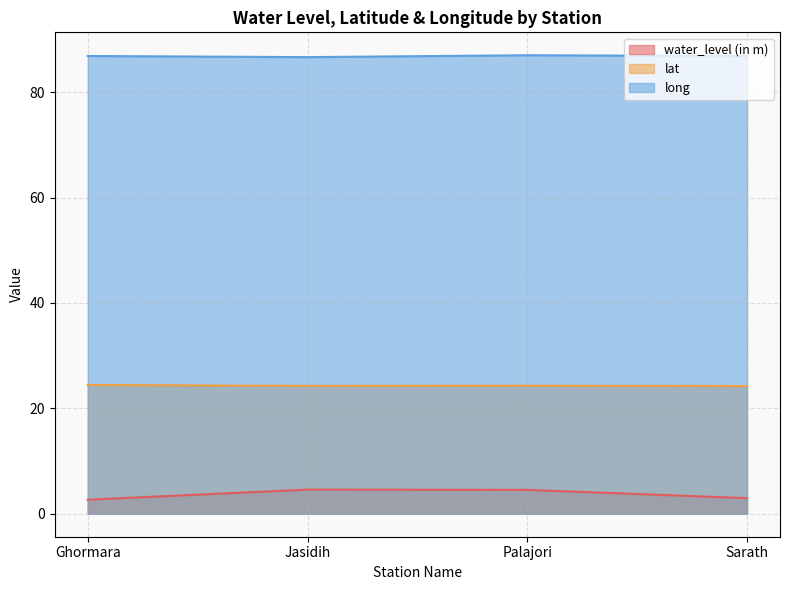

What is the difference between the maximum and minimum values in the water_level (in m) series?

1.9